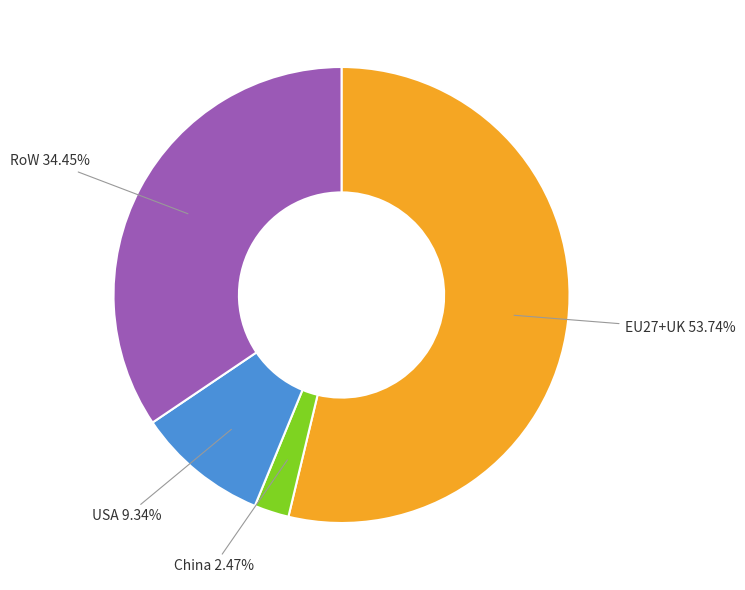

How many segments does this pie chart have?

4